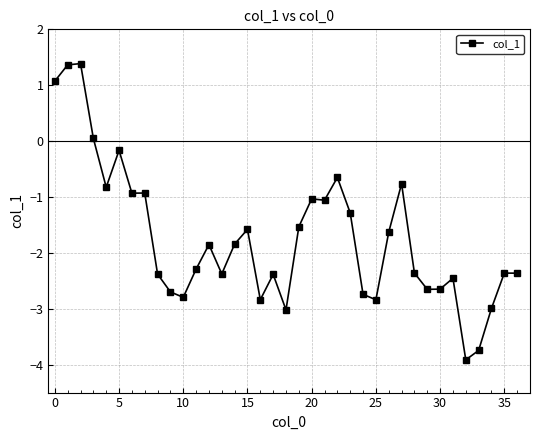

What is the maximum value shown in the chart?

1.4